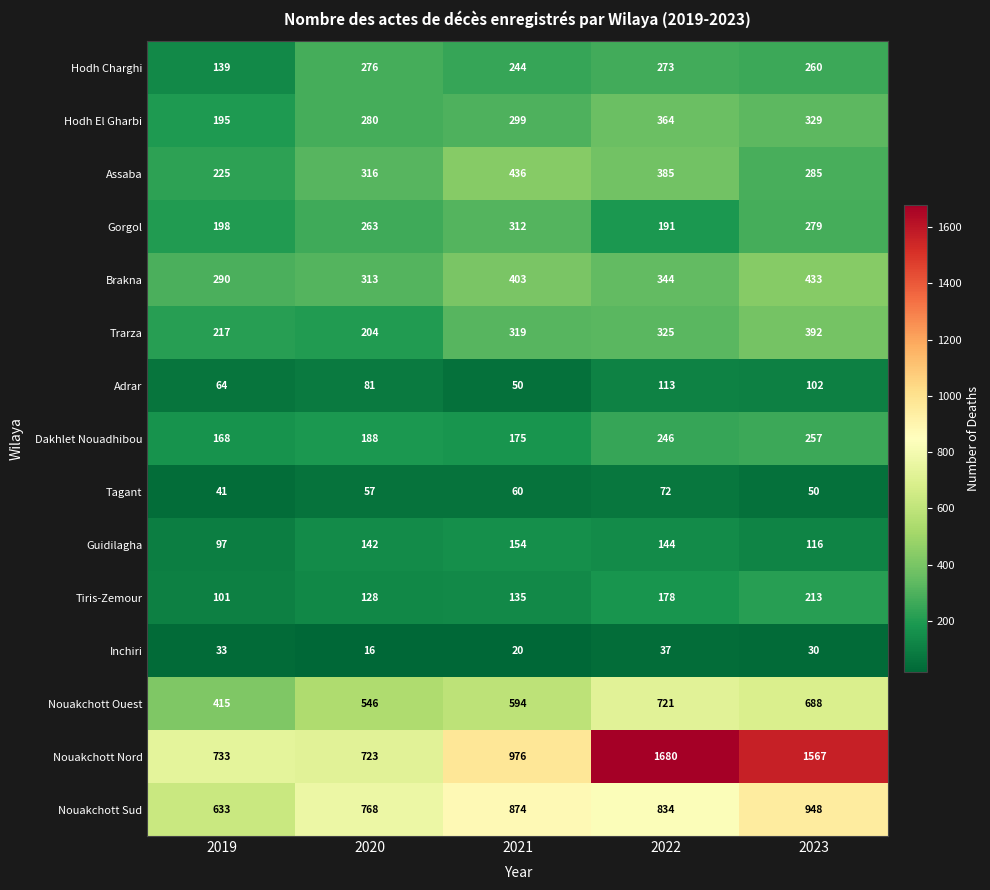

The value of Gorgol at 2019 is 198. True or false?

True